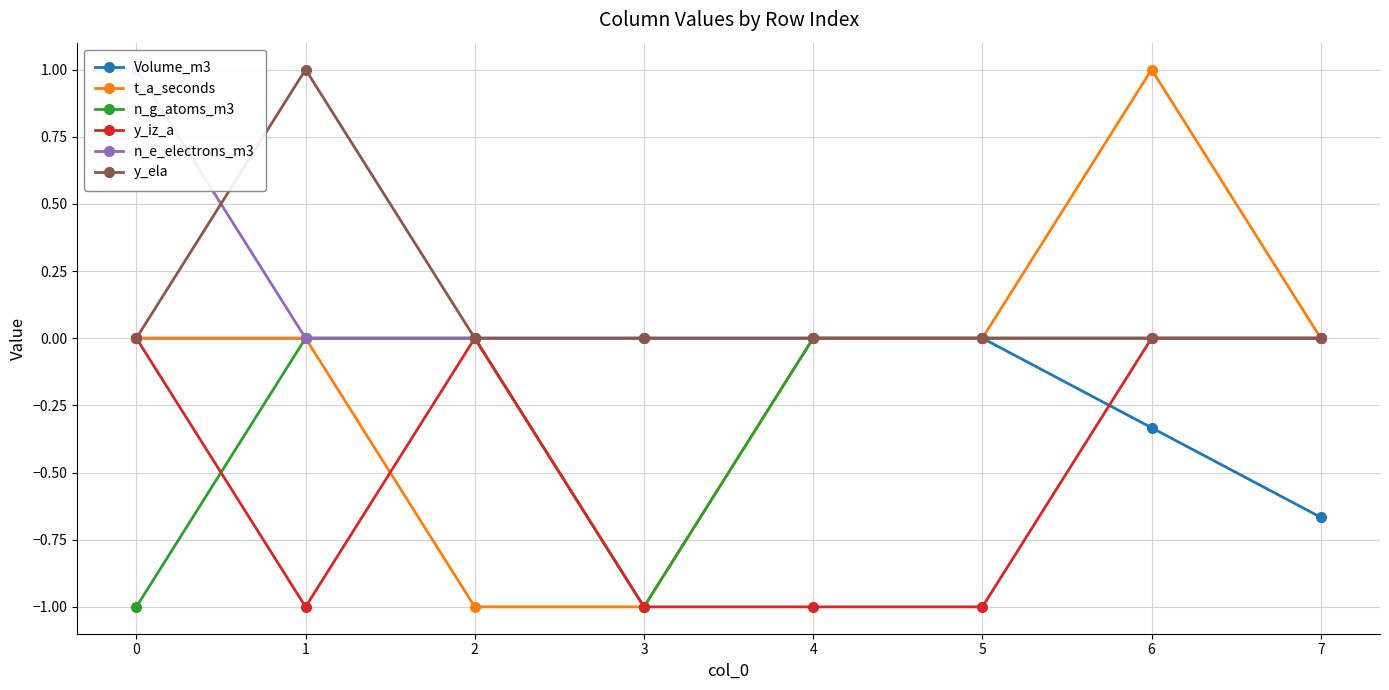

Between 1 and 7, which series saw the biggest shift?

y_iz_a